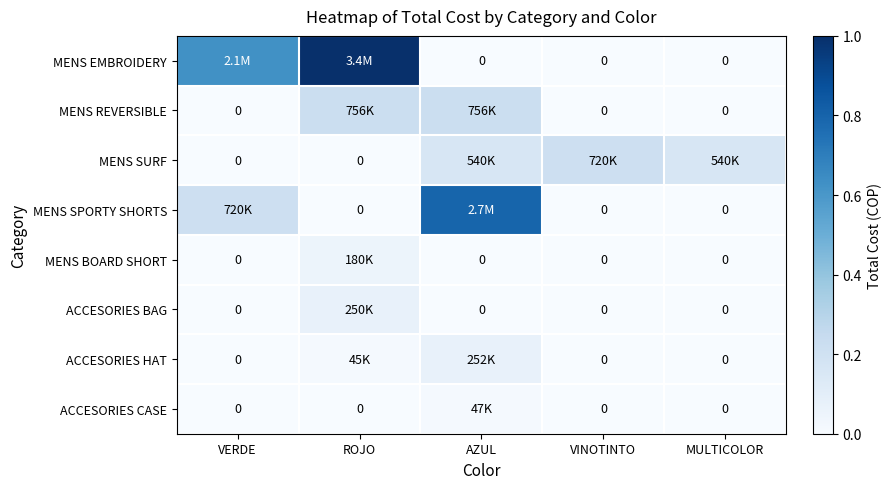

At VINOTINTO, list the series in order from smallest to largest.

MENS EMBROIDERY, MENS REVERSIBLE, MENS SPORTY SHORTS, MENS BOARD SHORT, ACCESORIES BAG, ACCESORIES HAT, ACCESORIES CASE, MENS SURF